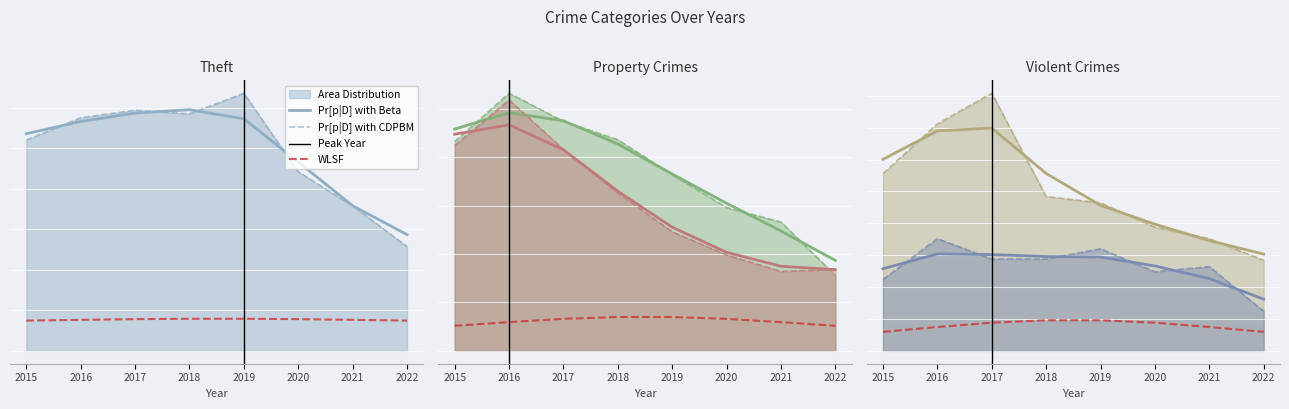

True or false: Motor Vehicle Theft has a value of 163 at 2018.

True